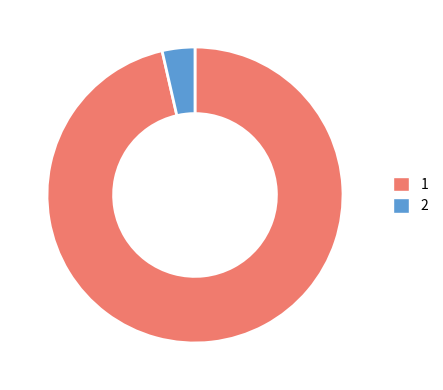

Count the number of slices in the pie.

2